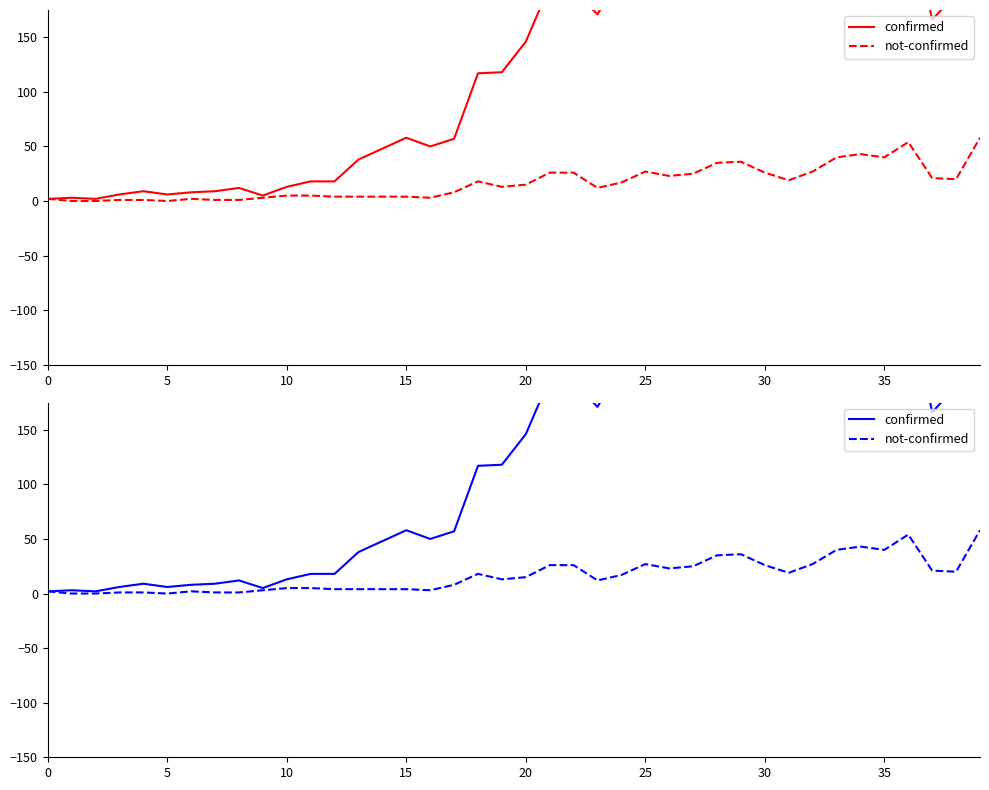

At which label does not-confirmed first exceed 15?

18